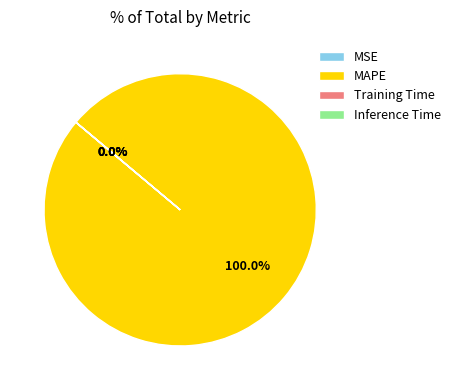

Is there a majority slice in this chart?

Yes